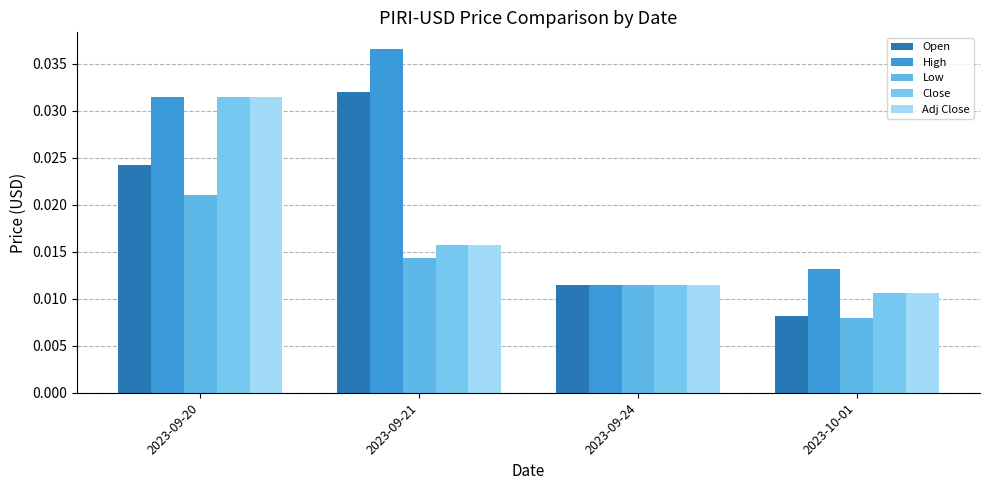

How many series are shown in this chart?

5